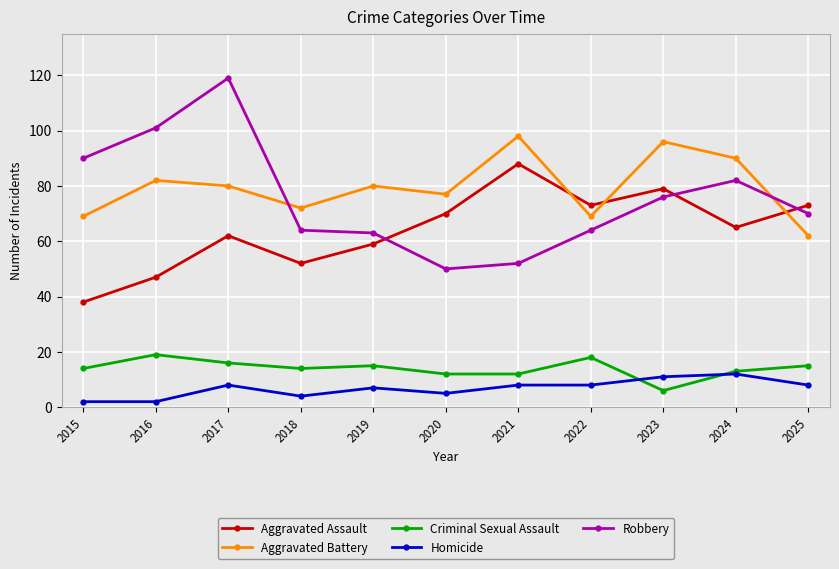

At how many categories does at least one series exceed 57?

11